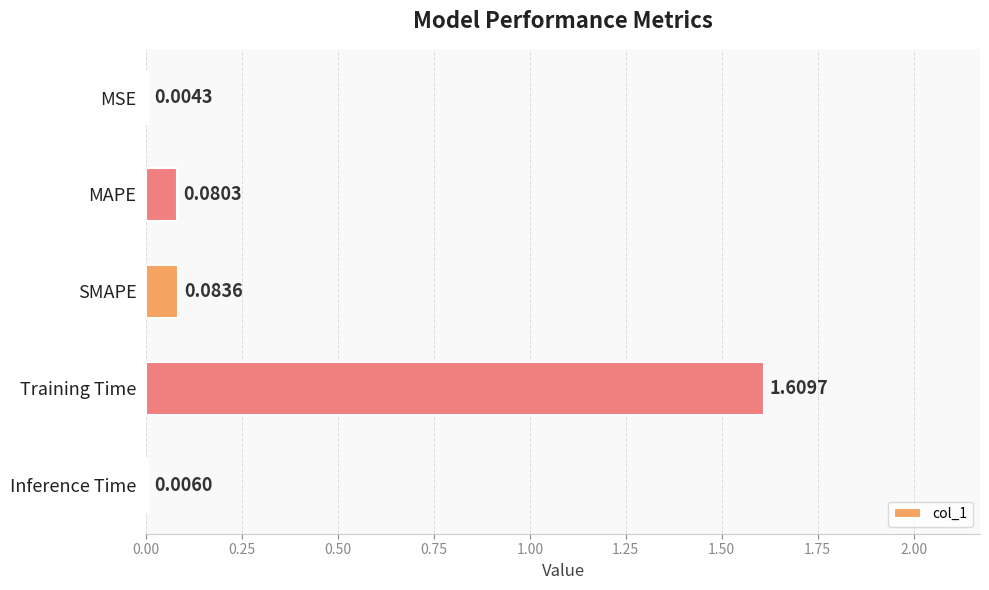

What is the sum of all values?

1.8